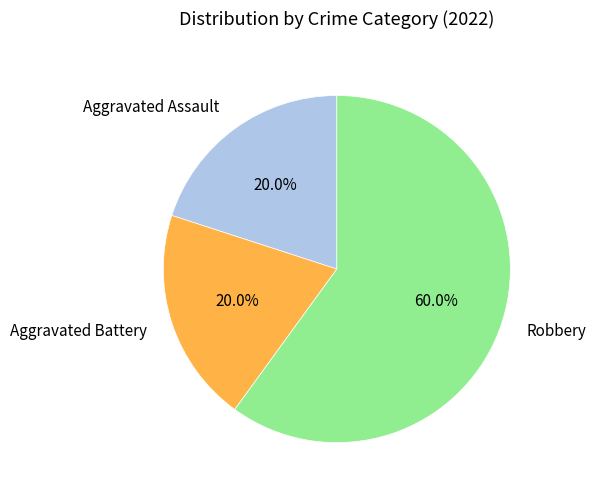

To the nearest percent, what portion does Robbery represent?

60%